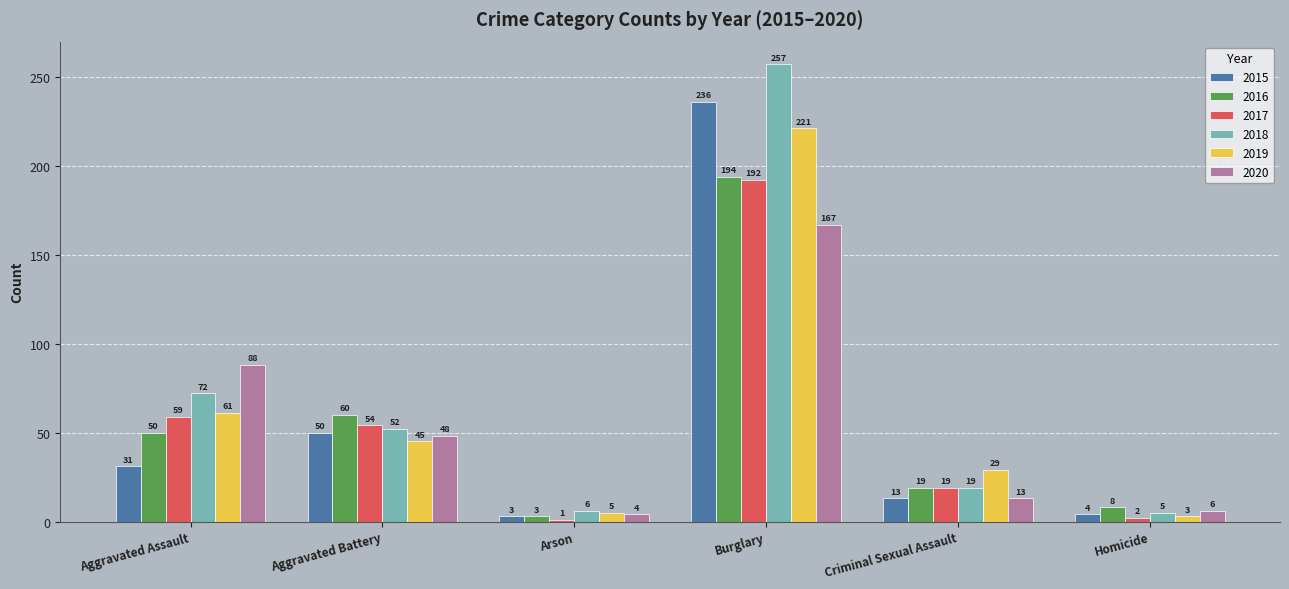

Which series changed the most between Aggravated Battery and Arson?

2016